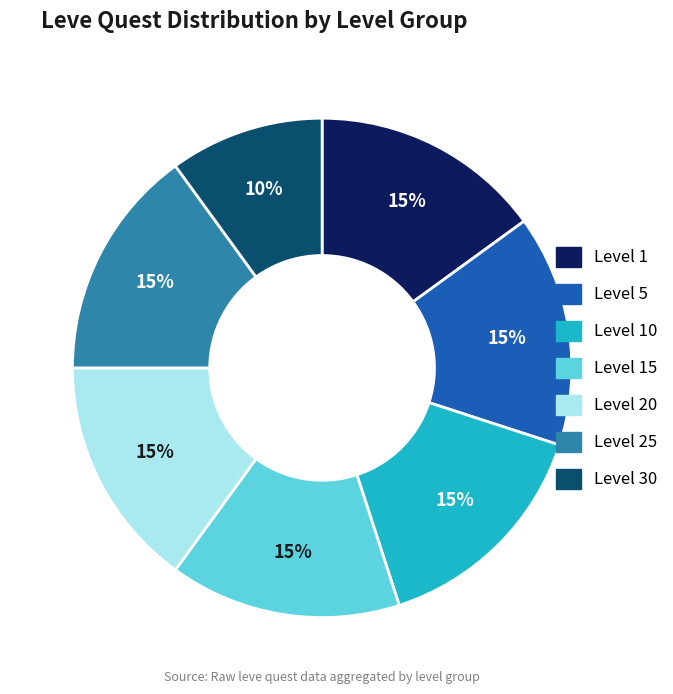

To the nearest percent, what is the difference between the largest and smallest slice percentages?

5%